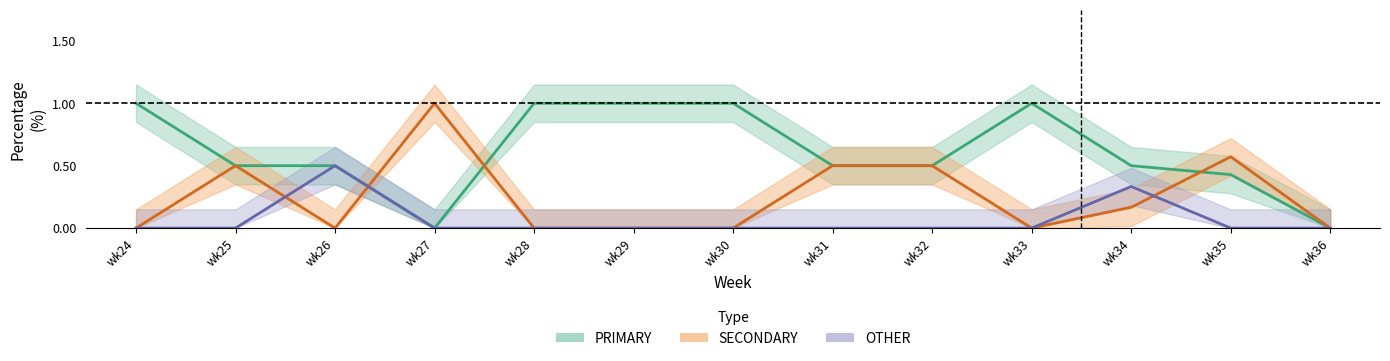

What is the value of the PRIMARY point at the 10th from the left?

1.0